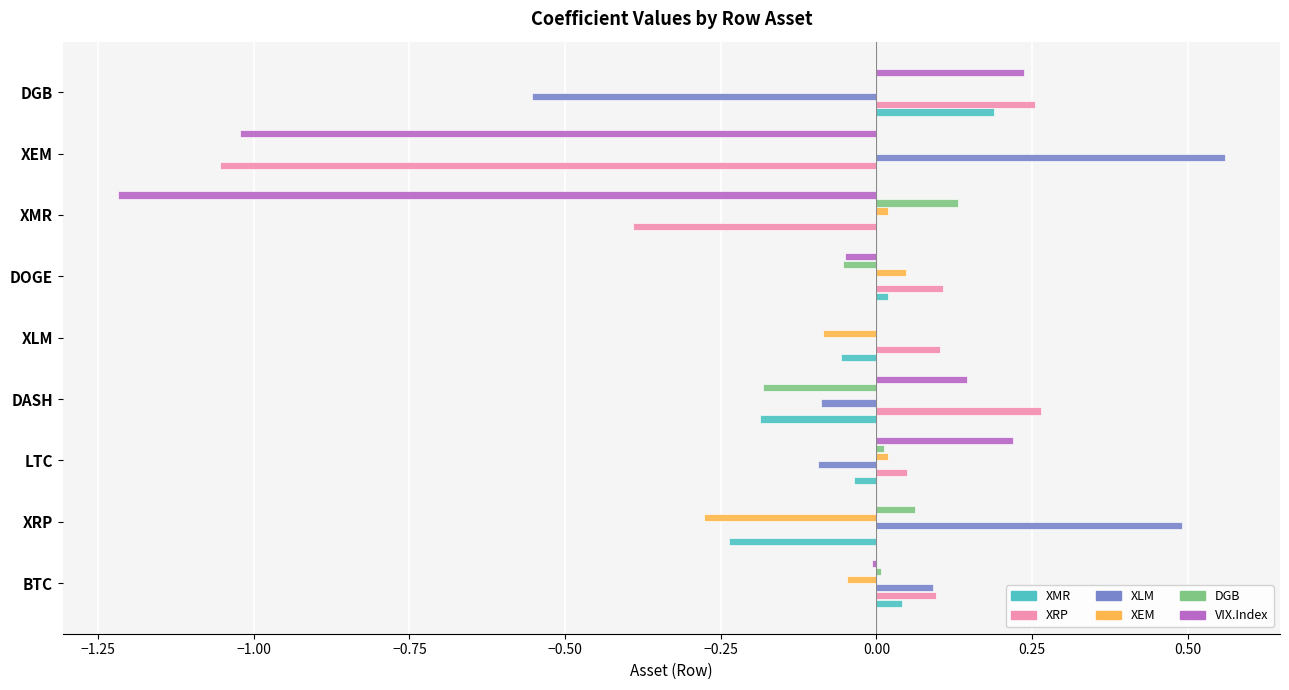

Between LTC and XEM, which series saw the biggest shift?

VIX.Index